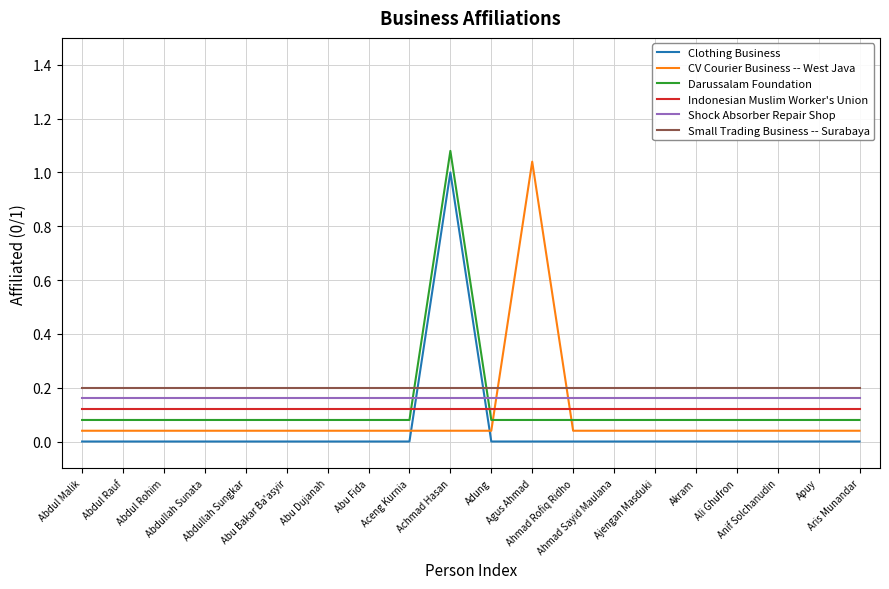

Reading right to left, extract all data points from this chart.

Clothing Business: 0.0	0.0	0.0	0.0	0.0	0.0	0.0	0.0	0.0	0.0	1.0	0.0	0.0	0.0	0.0	0.0	0.0	0.0	0.0	0.0
CV Courier Business -- West Java: 0.0	0.0	0.0	0.0	0.0	0.0	0.0	0.0	1.0	0.0	0.0	0.0	0.0	0.0	0.0	0.0	0.0	0.0	0.0	0.0
Darussalam Foundation: 0.1	0.1	0.1	0.1	0.1	0.1	0.1	0.1	0.1	0.1	1.1	0.1	0.1	0.1	0.1	0.1	0.1	0.1	0.1	0.1
Indonesian Muslim Worker's Union: 0.1	0.1	0.1	0.1	0.1	0.1	0.1	0.1	0.1	0.1	0.1	0.1	0.1	0.1	0.1	0.1	0.1	0.1	0.1	0.1
Shock Absorber Repair Shop: 0.2	0.2	0.2	0.2	0.2	0.2	0.2	0.2	0.2	0.2	0.2	0.2	0.2	0.2	0.2	0.2	0.2	0.2	0.2	0.2
Small Trading Business -- Surabaya: 0.2	0.2	0.2	0.2	0.2	0.2	0.2	0.2	0.2	0.2	0.2	0.2	0.2	0.2	0.2	0.2	0.2	0.2	0.2	0.2